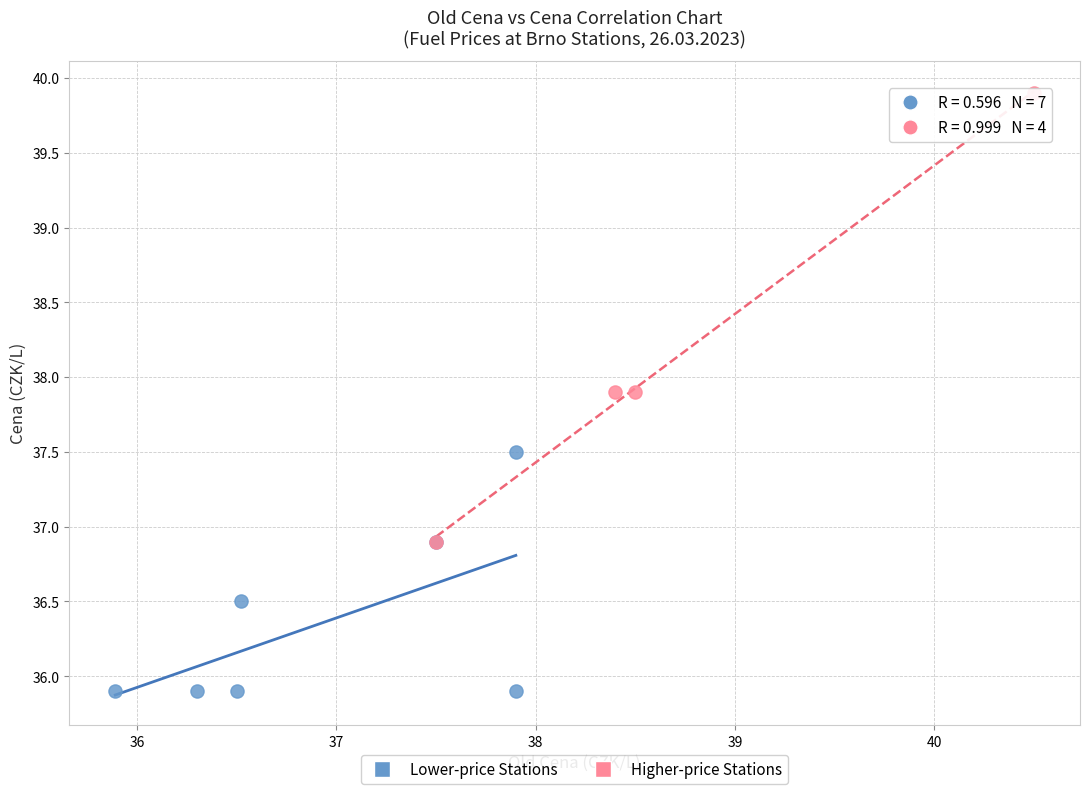

Which series has the largest Y range (max minus min)?

Higher-price Stations